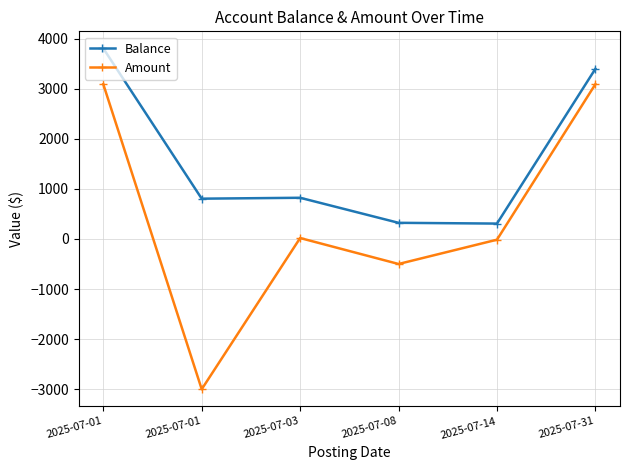

What are all the series names shown in the legend?

Balance, Amount